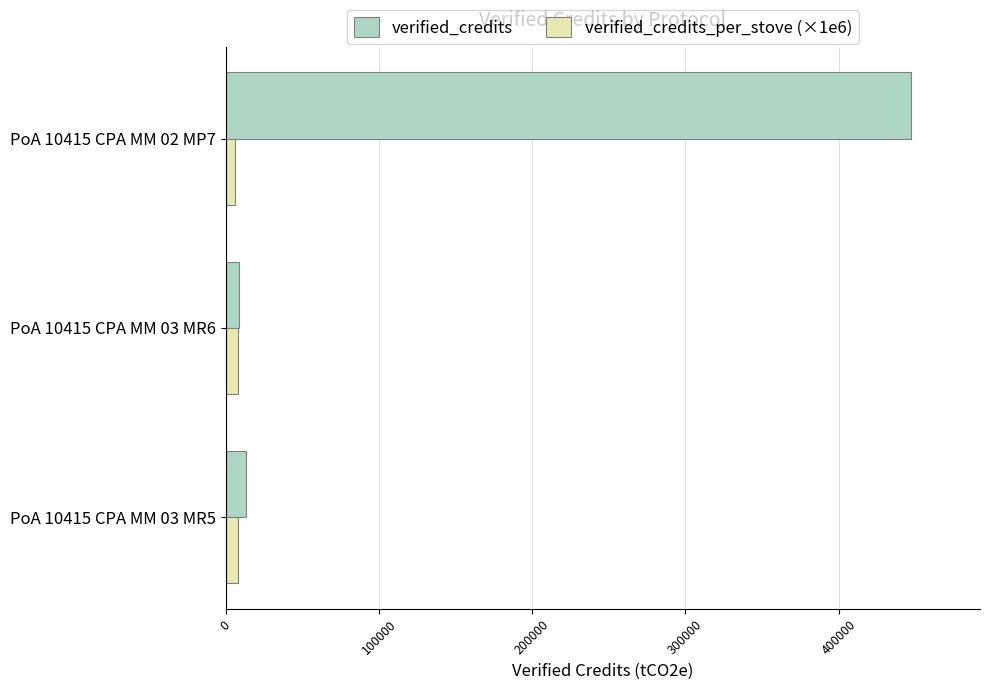

At which category is the sum across all series the highest?

PoA 10415 CPA MM 02 MP7